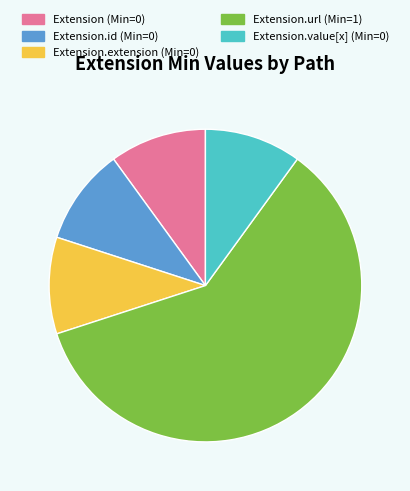

Count the number of slices in the pie.

5